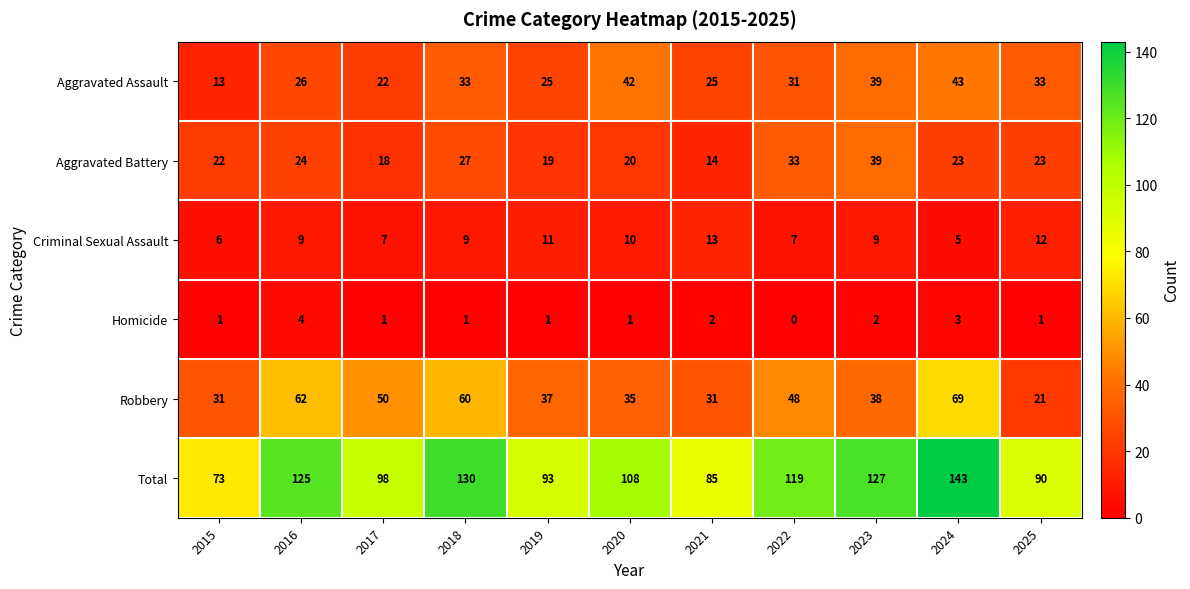

Is it true that Robbery equals 16 at 2021?

False